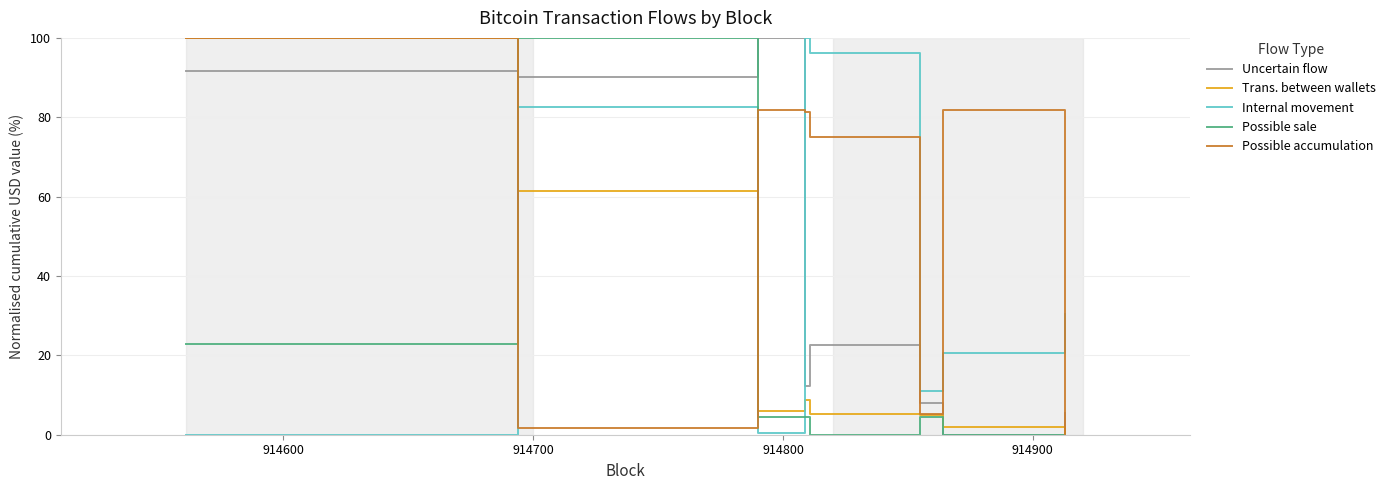

Which series has the largest total across all categories?

Possible accumulation